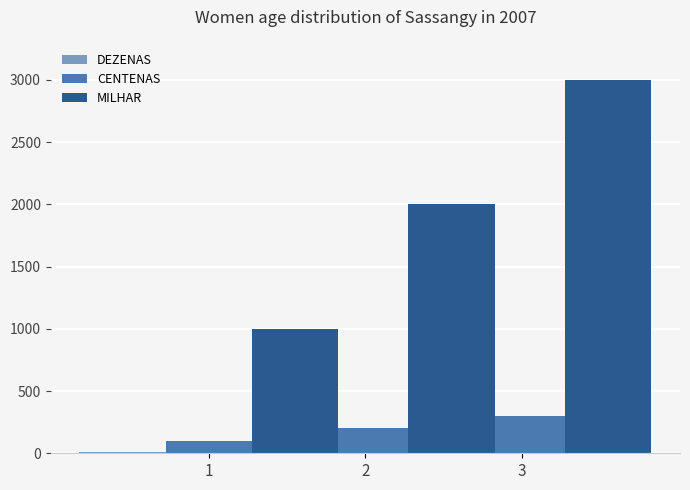

At which category is the sum across all series the highest?

3